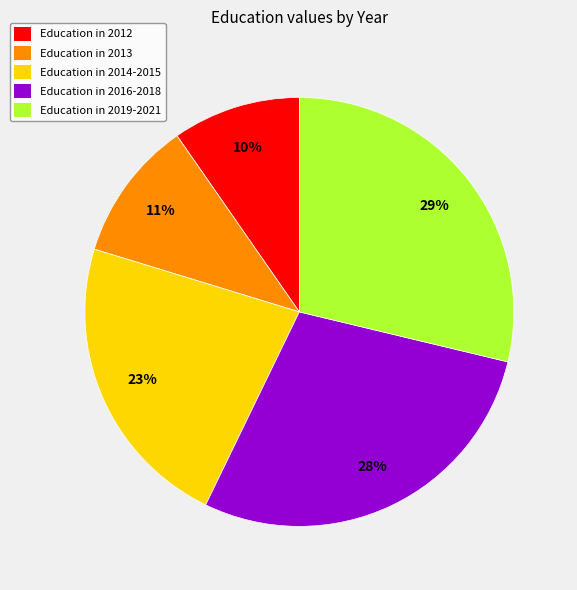

To the nearest percent, what is the difference between the largest and smallest slice percentages?

19%